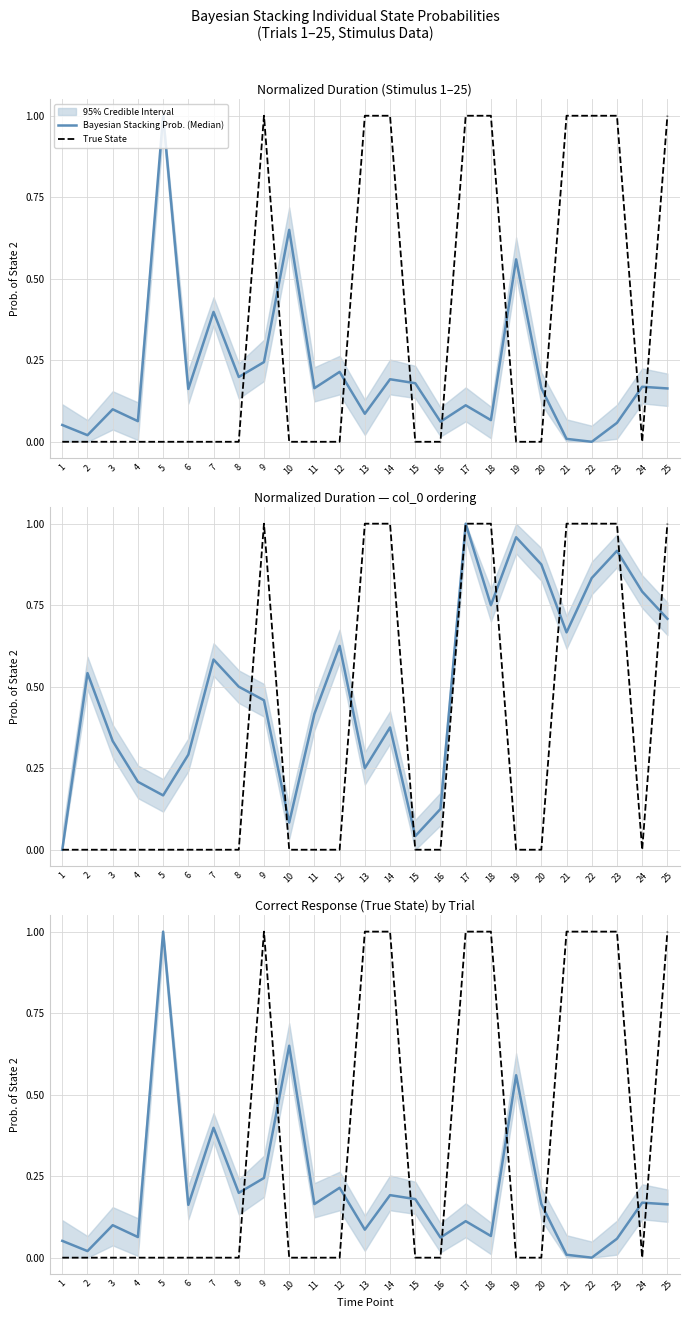

Reading left to right, extract all data points from this chart.

Bayesian Stacking Prob. (Median): 1=0.1	2=0.0	3=0.1	4=0.1	5=1.0	6=0.2	7=0.4	8=0.2	9=0.2	10=0.6	11=0.2	12=0.2	13=0.1	14=0.2	15=0.2	16=0.1	17=0.1	18=0.1	19=0.6	20=0.2	21=0.0	22=0.0	23=0.1	24=0.2	25=0.2
True State: 1=0.0	2=0.0	3=0.0	4=0.0	5=0.0	6=0.0	7=0.0	8=0.0	9=1.0	10=0.0	11=0.0	12=0.0	13=1.0	14=1.0	15=0.0	16=0.0	17=1.0	18=1.0	19=0.0	20=0.0	21=1.0	22=1.0	23=1.0	24=0.0	25=1.0